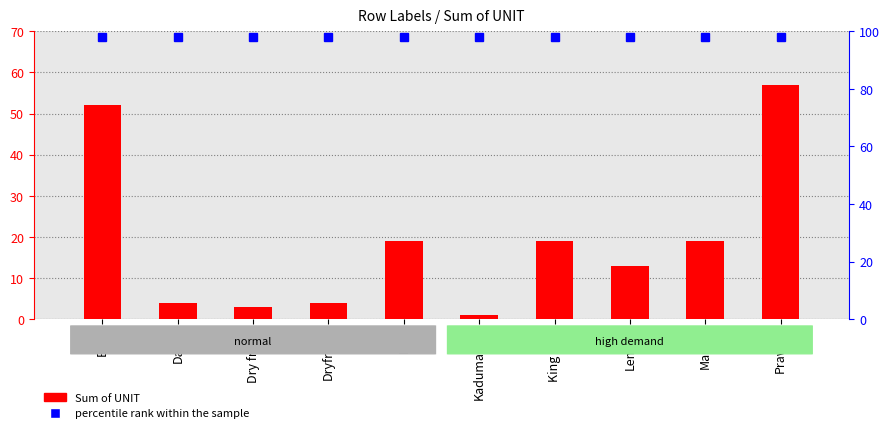

Rank the categories by value from lowest to highest.

Kadumanga, Dry fruits, Dates, Dryfruits, Lemon, Fish, King Fish, Mango, Beef, Prawns